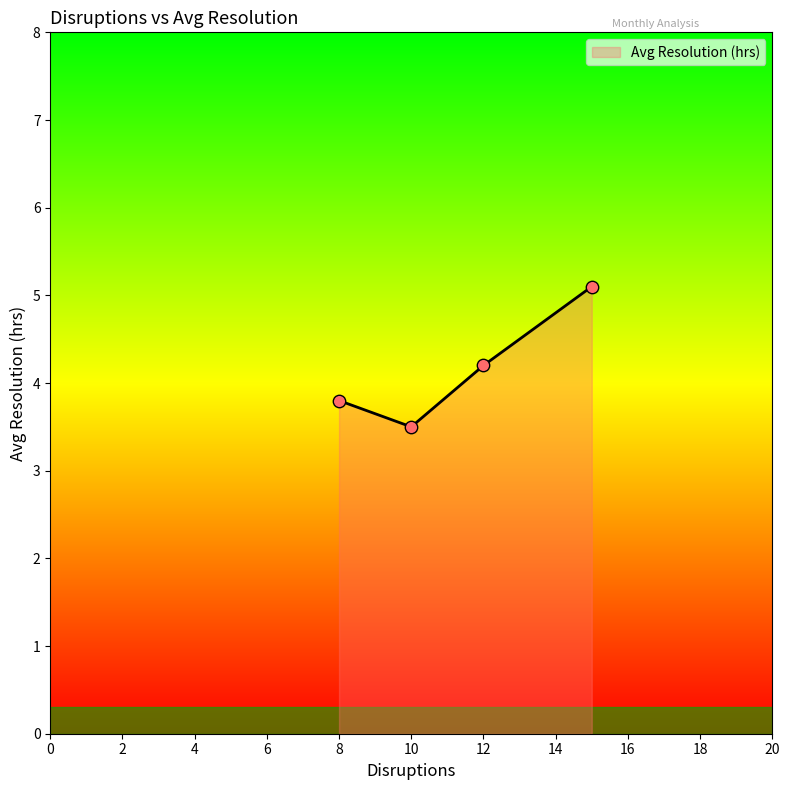

What is the average value?

4.2